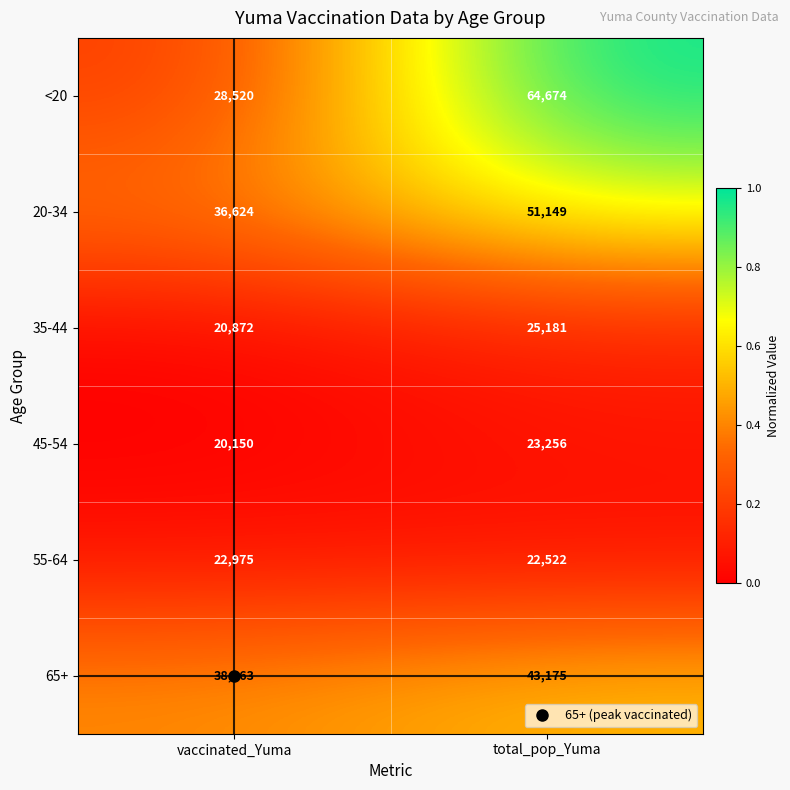

What is the difference between the <20 values at vaccinated_Yuma and total_pop_Yuma?

36154